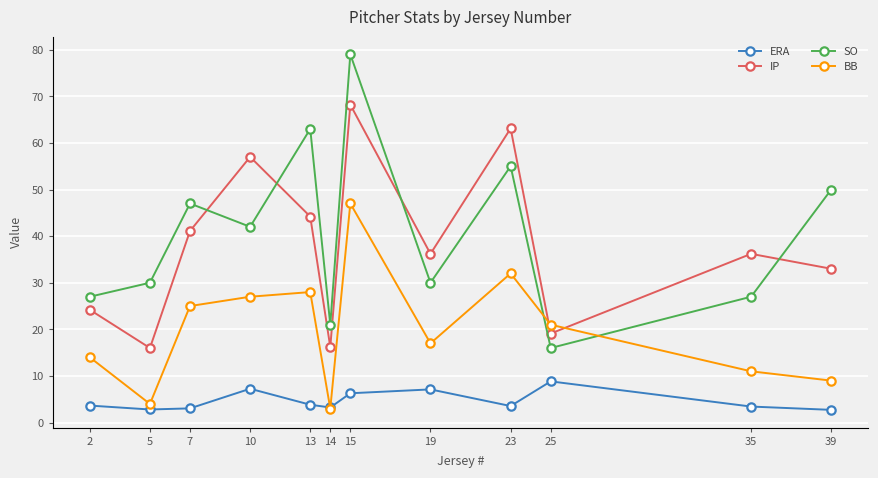

What is the value of the ERA point at the 11th from the left?

3.4